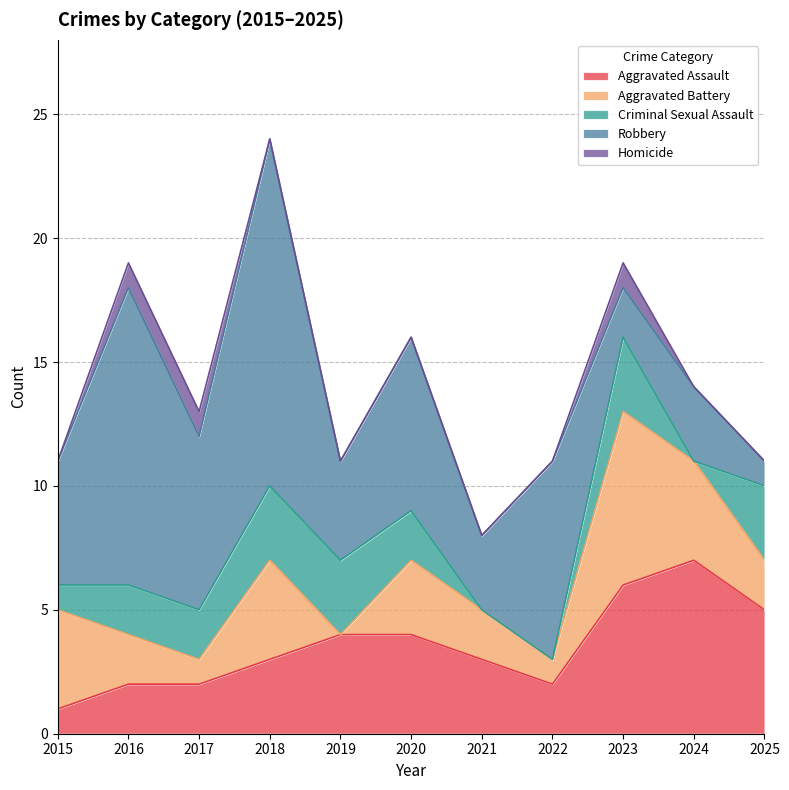

Where is Robbery nearest to the value 7?

2017